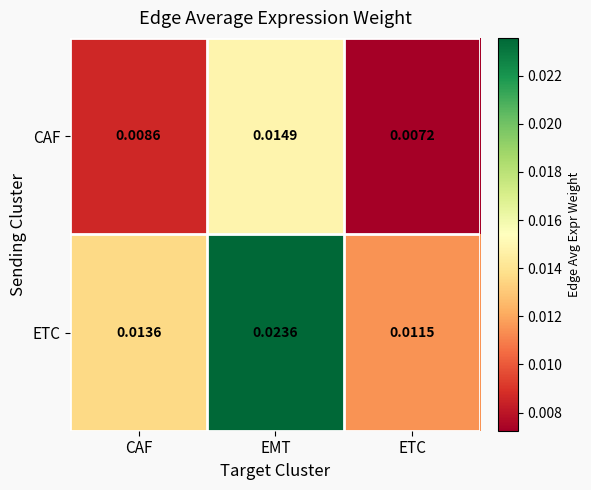

Which series has the largest range (max minus min)?

ETC